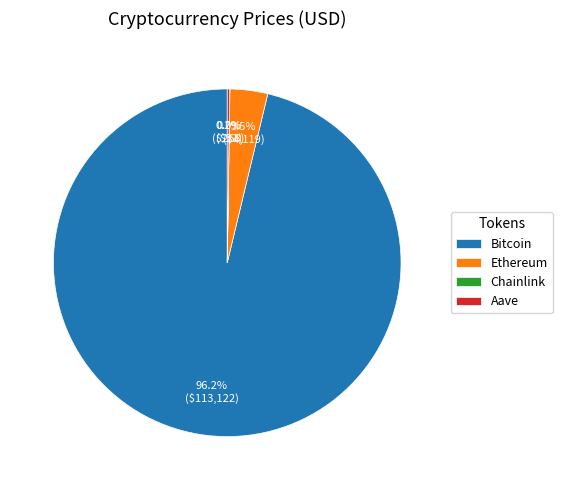

What is the largest slice in the pie chart?

Bitcoin